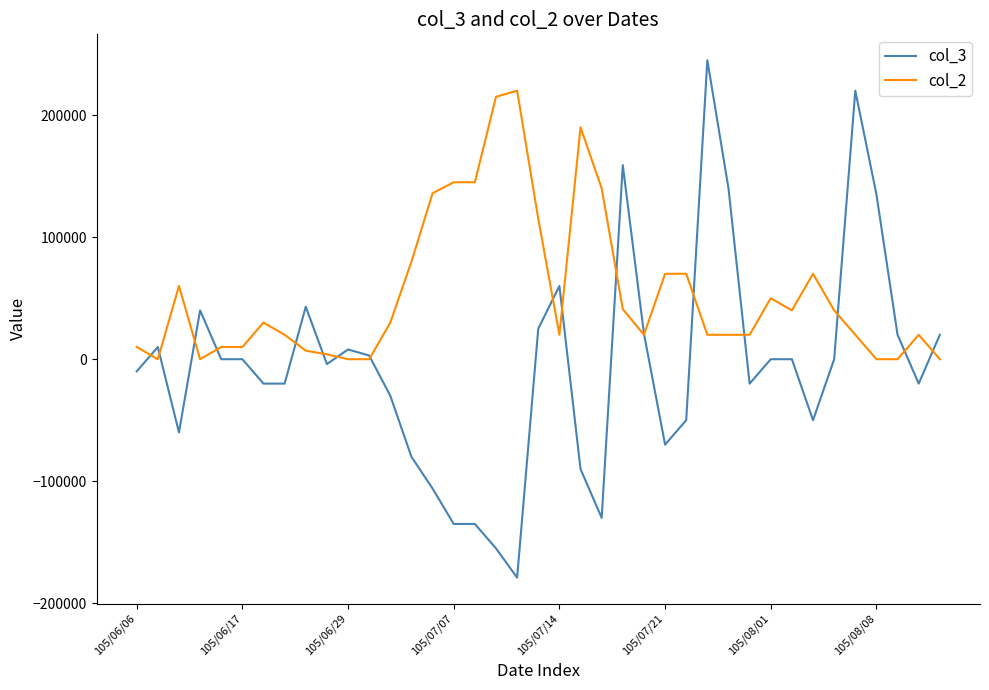

What is the difference between the maximum and minimum values in the col_2 series?

220000